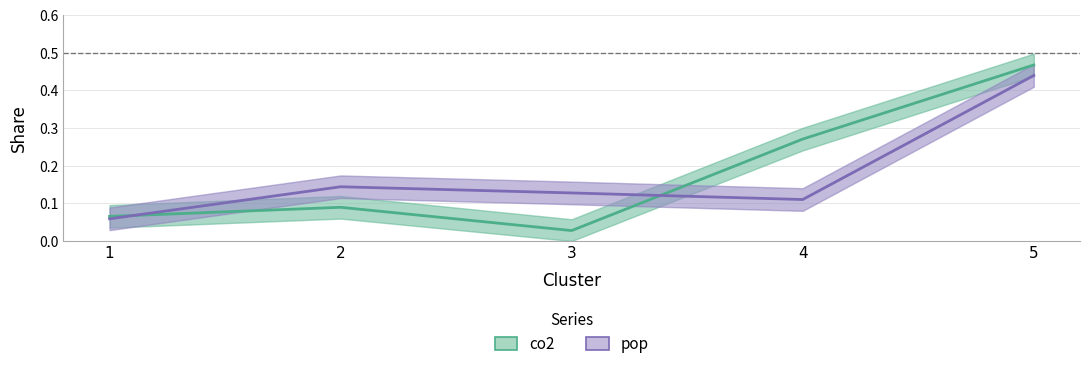

In pop, how many points are lower than both neighbors (excluding endpoints)?

1